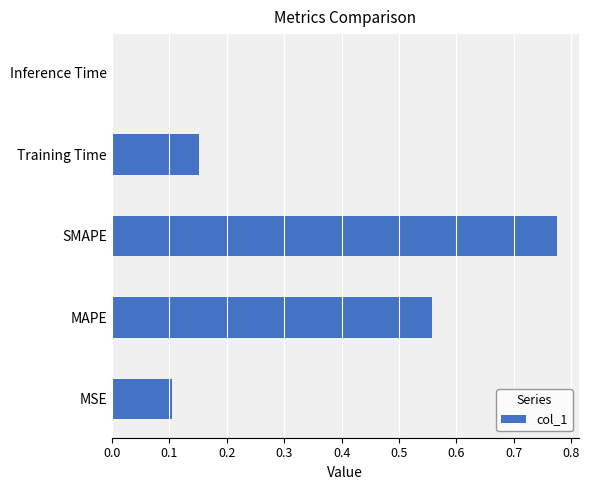

The value at MSE is 0.1. True or false?

True